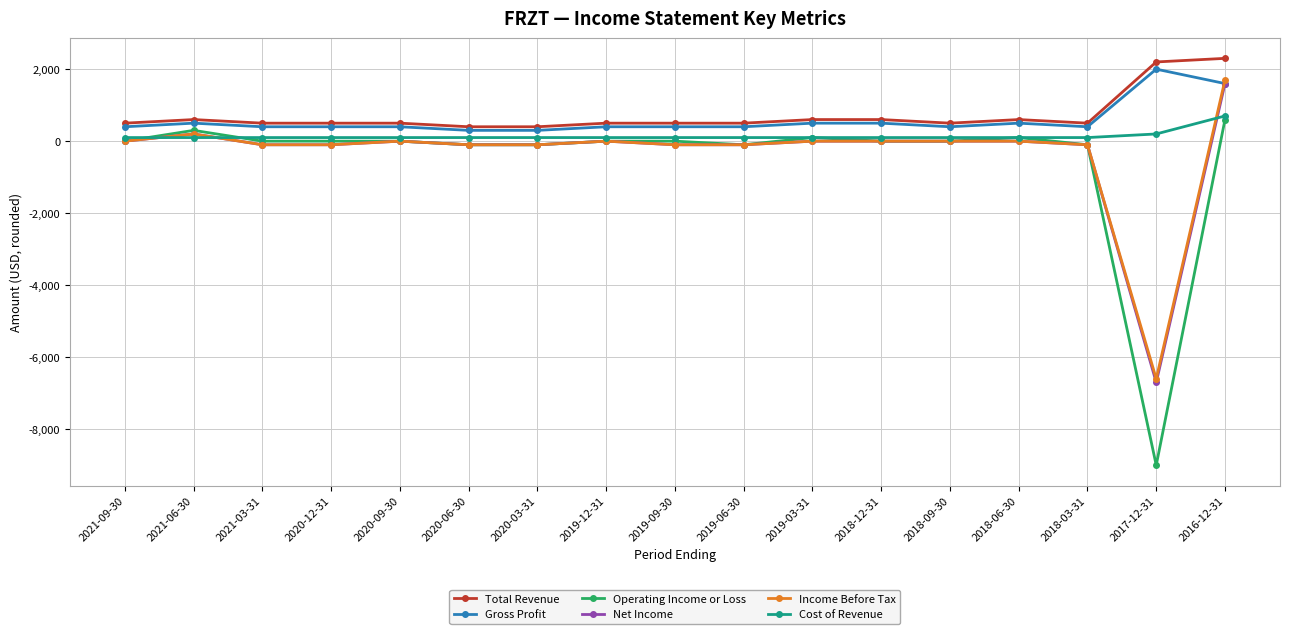

Which series has the widest spread of values?

Operating Income or Loss